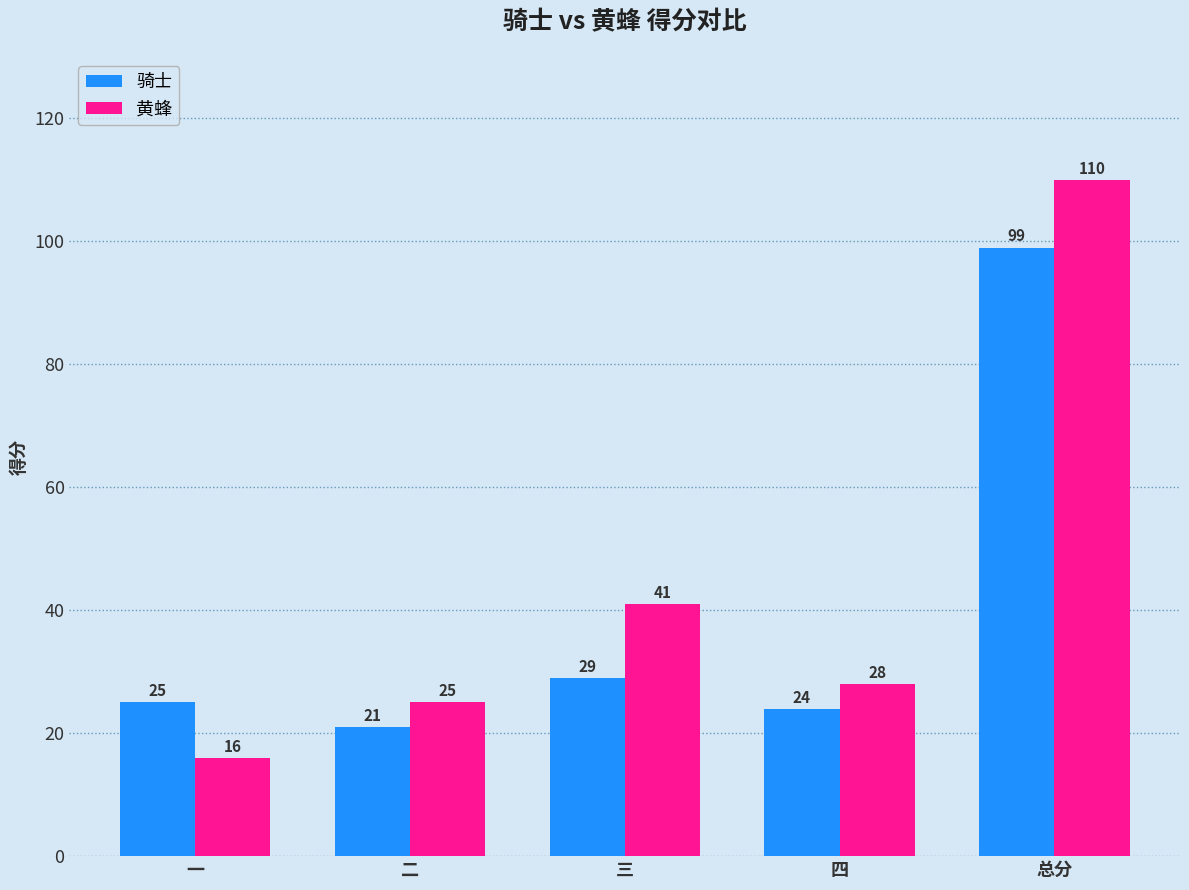

At 二, list the series in order from smallest to largest.

骑士, 黄蜂